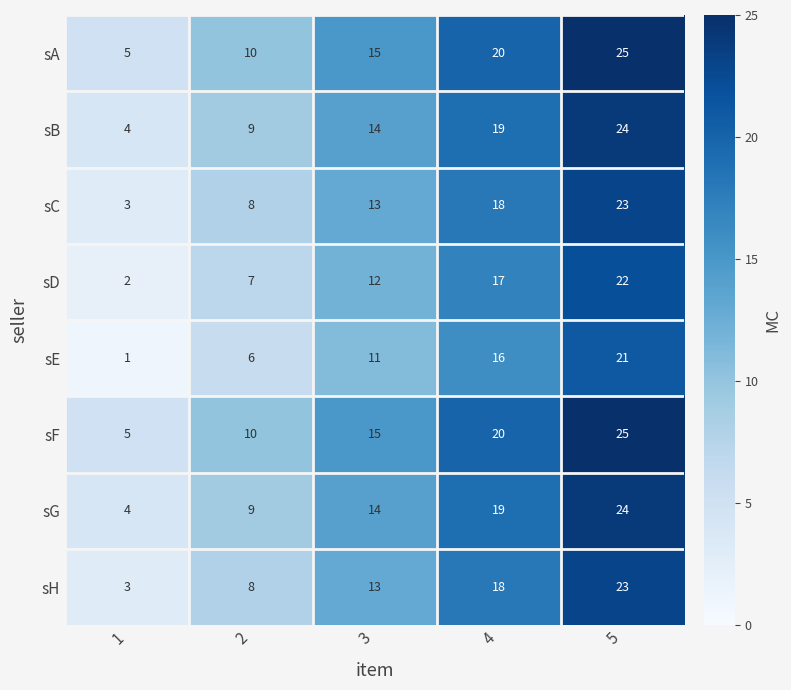

True or false: sC has a value of 5 at 2.

False